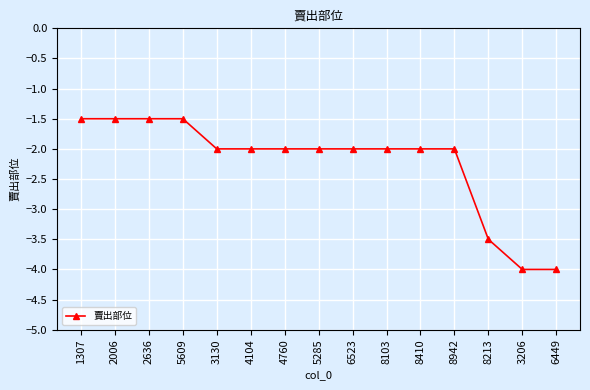

How many values are between -2 and -1?

12